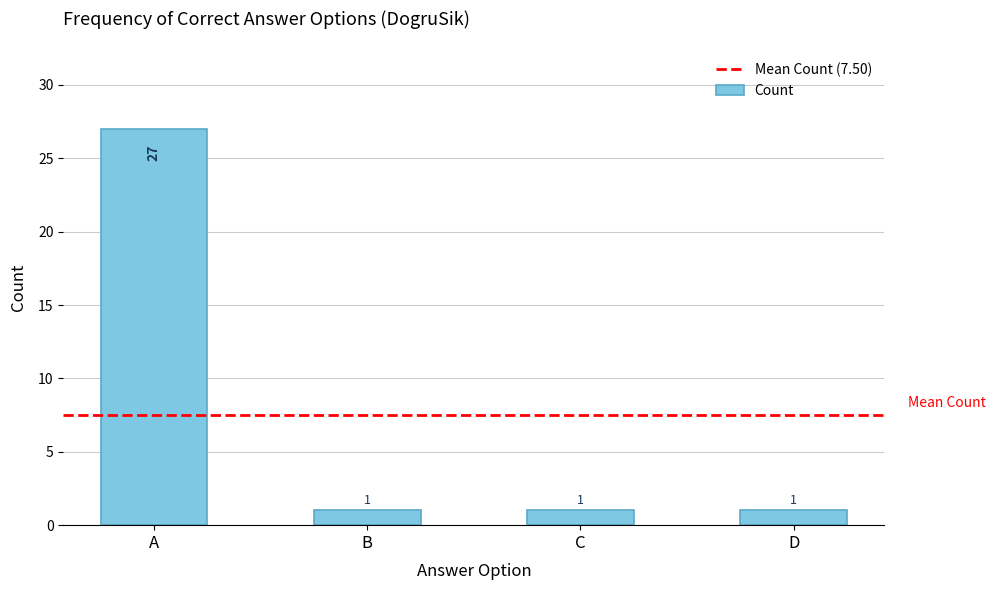

Is it true that the value at D is 2?

False